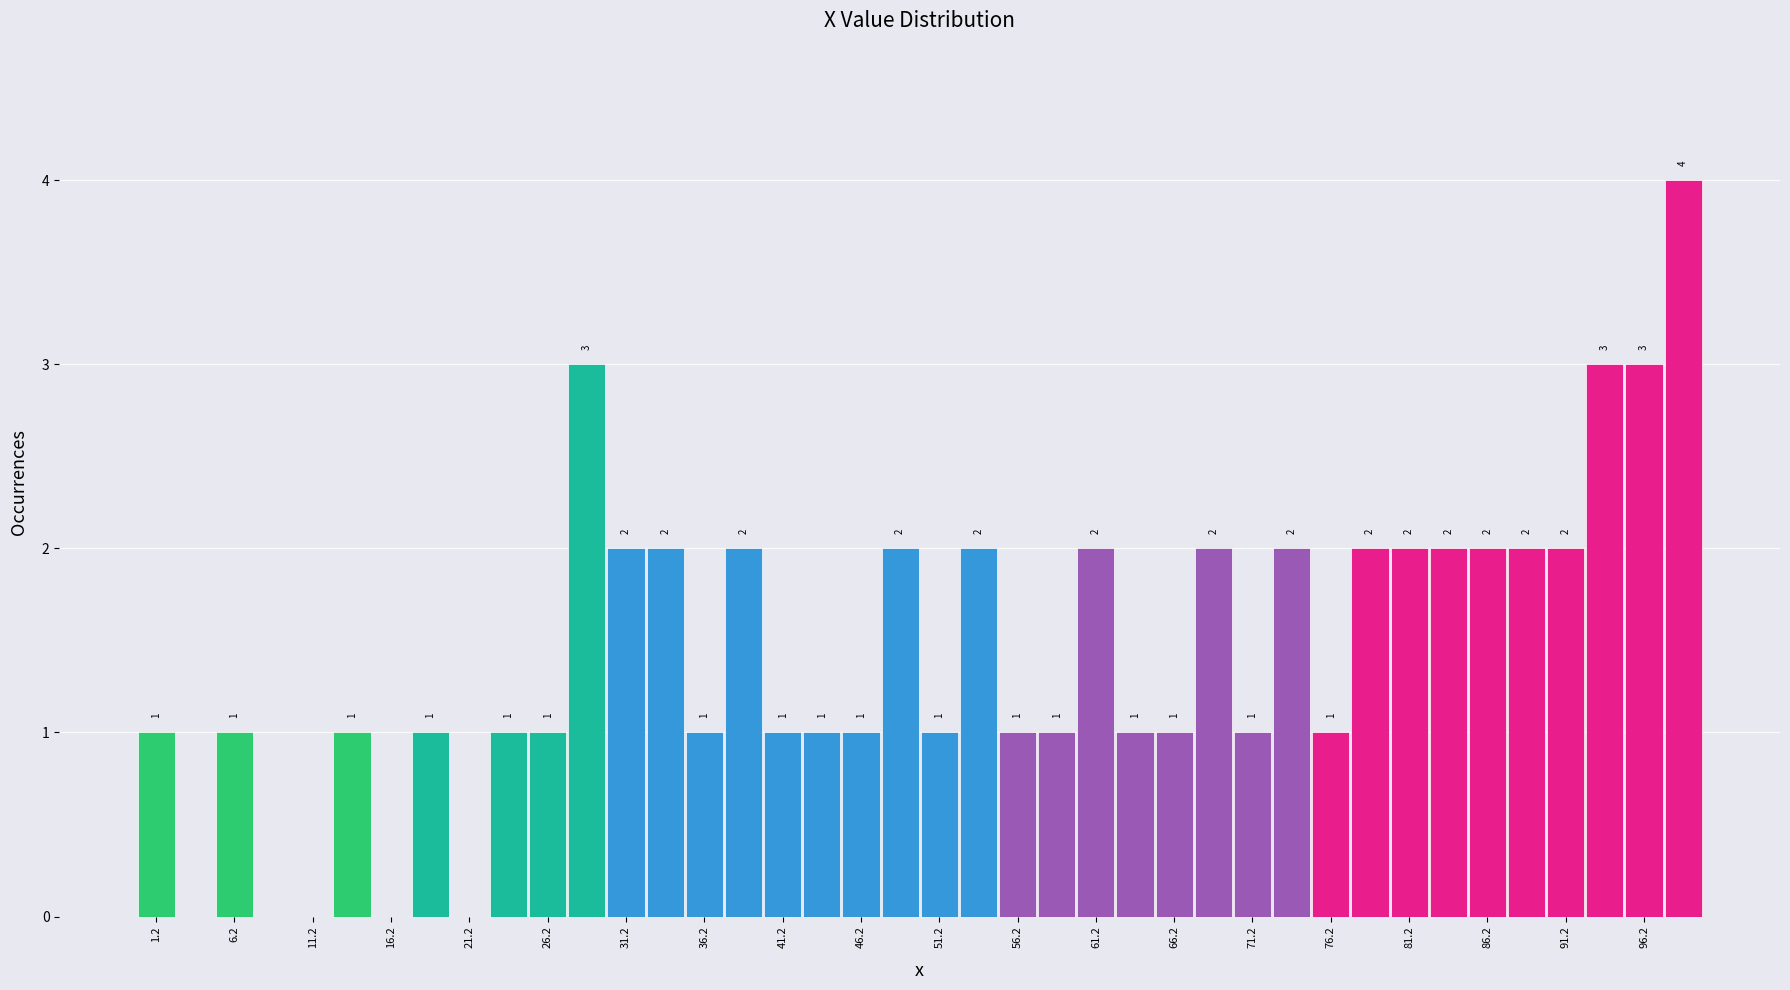

Which range on the x-axis has the tallest bar?

97.5 to 100.0